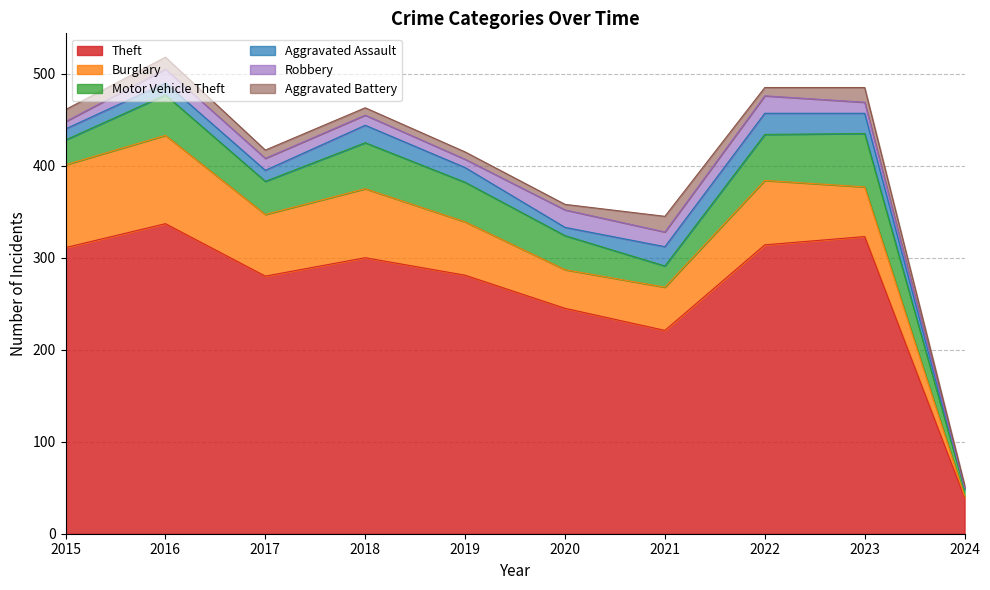

What is the average value of the Theft series?

265